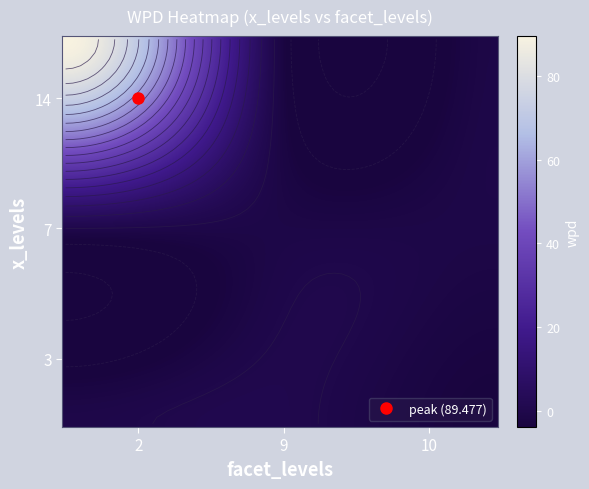

At which label does 9 reach its minimum?

14